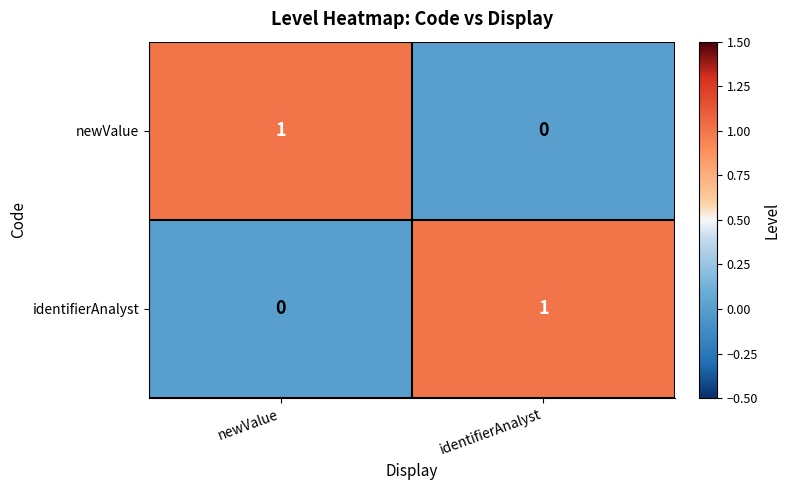

At identifierAnalyst, list the series in order from largest to smallest.

identifierAnalyst, newValue